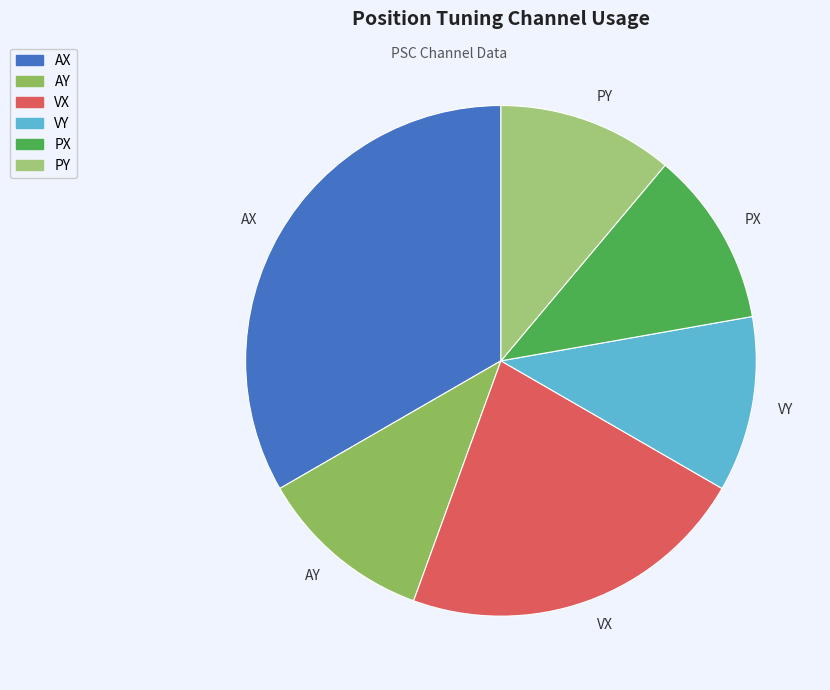

Approximately how many times larger is the value at PX compared to PY?

1.0